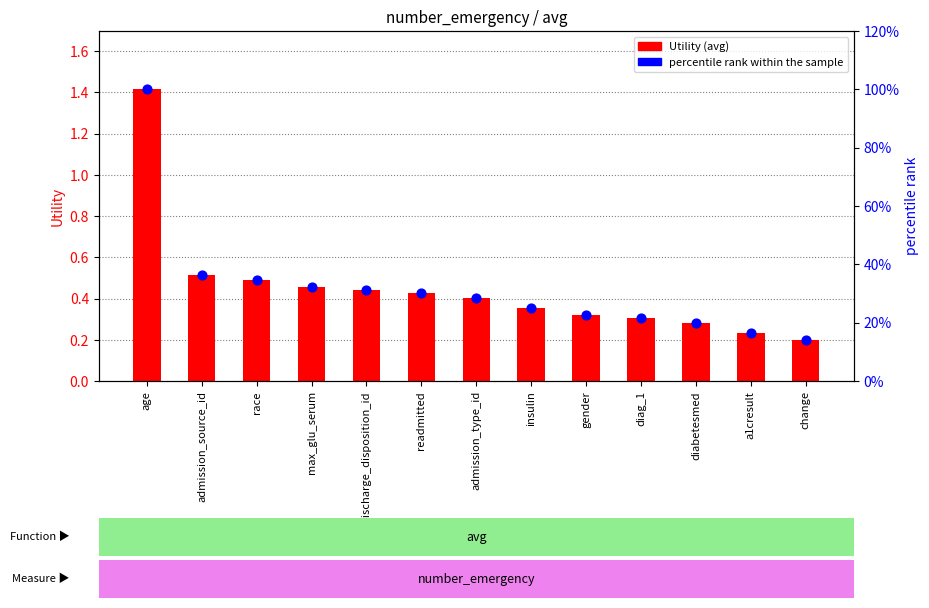

Which series has the largest total across all categories?

percentile rank within the sample